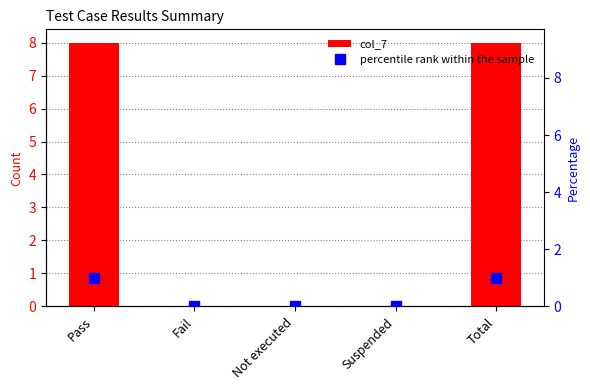

How many groups of bars are there?

5